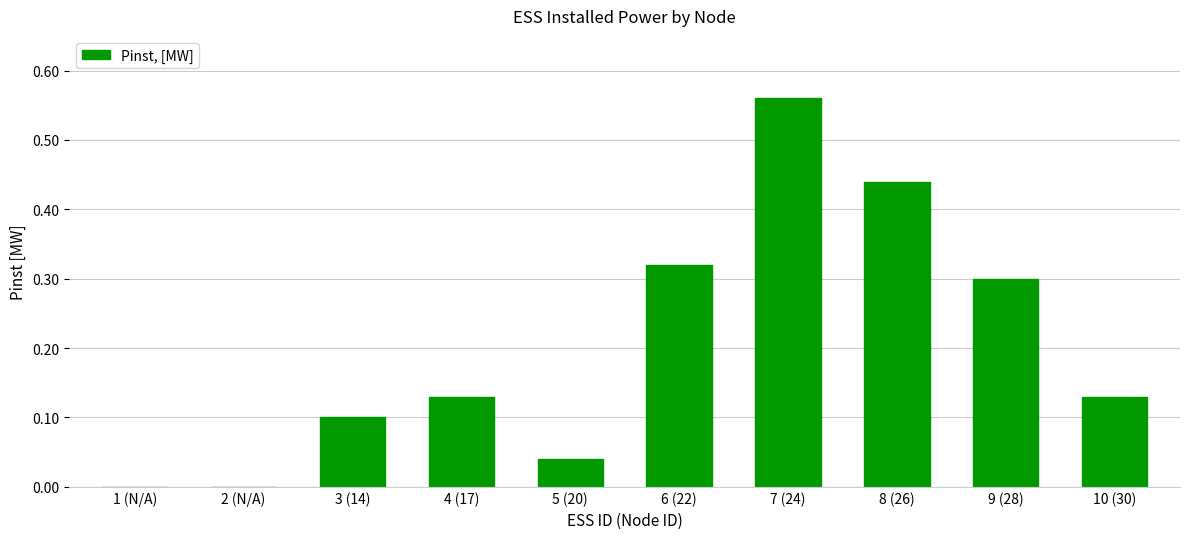

Which label corresponds to the largest value in the chart?

7 (24)